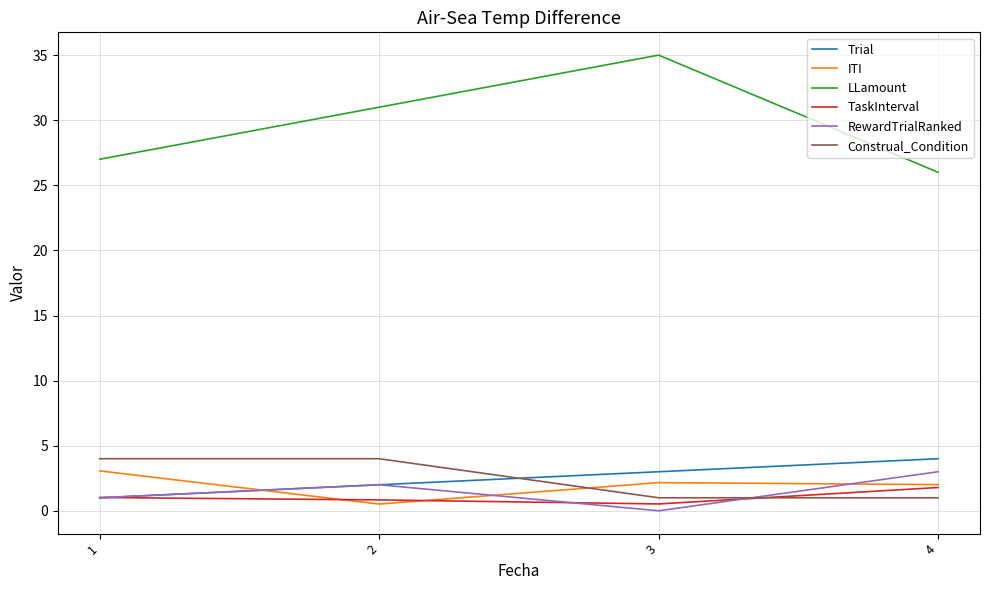

Which series has the widest spread of values?

LLamount